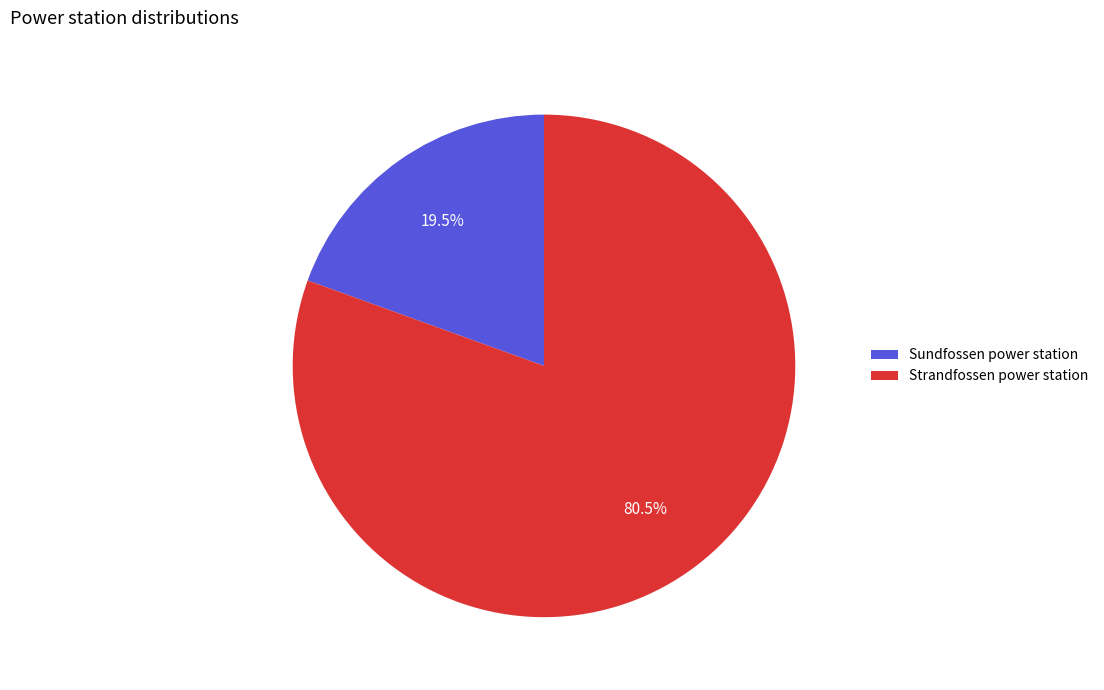

Which slice is the smallest?

Sundfossen power station